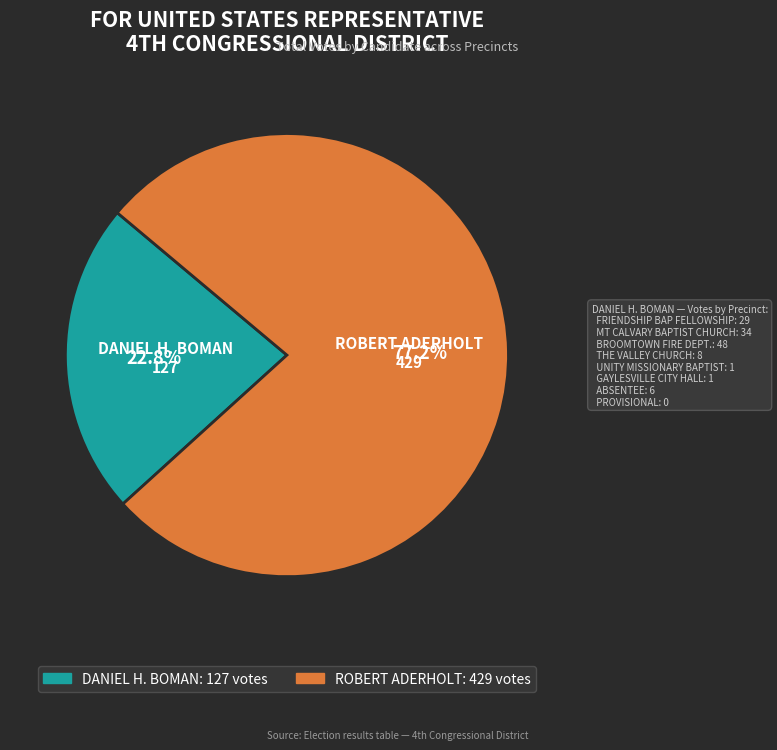

Is the sum of DANIEL H. BOMAN and ROBERT ADERHOLT greater than half?

Yes